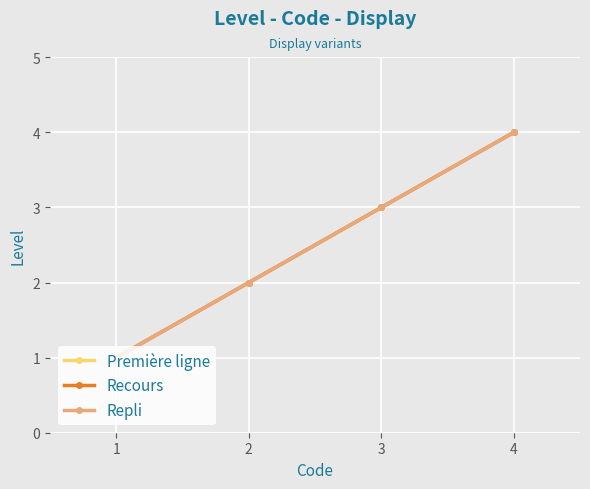

True or false: Recours and Première ligne cross at least once.

False